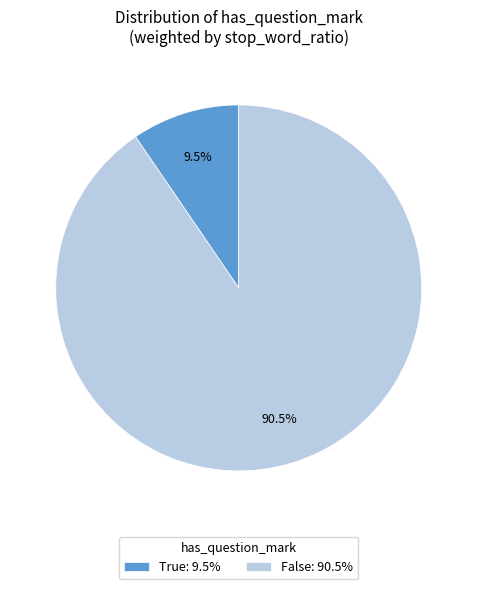

Is there any slice that represents more than half of the pie?

Yes